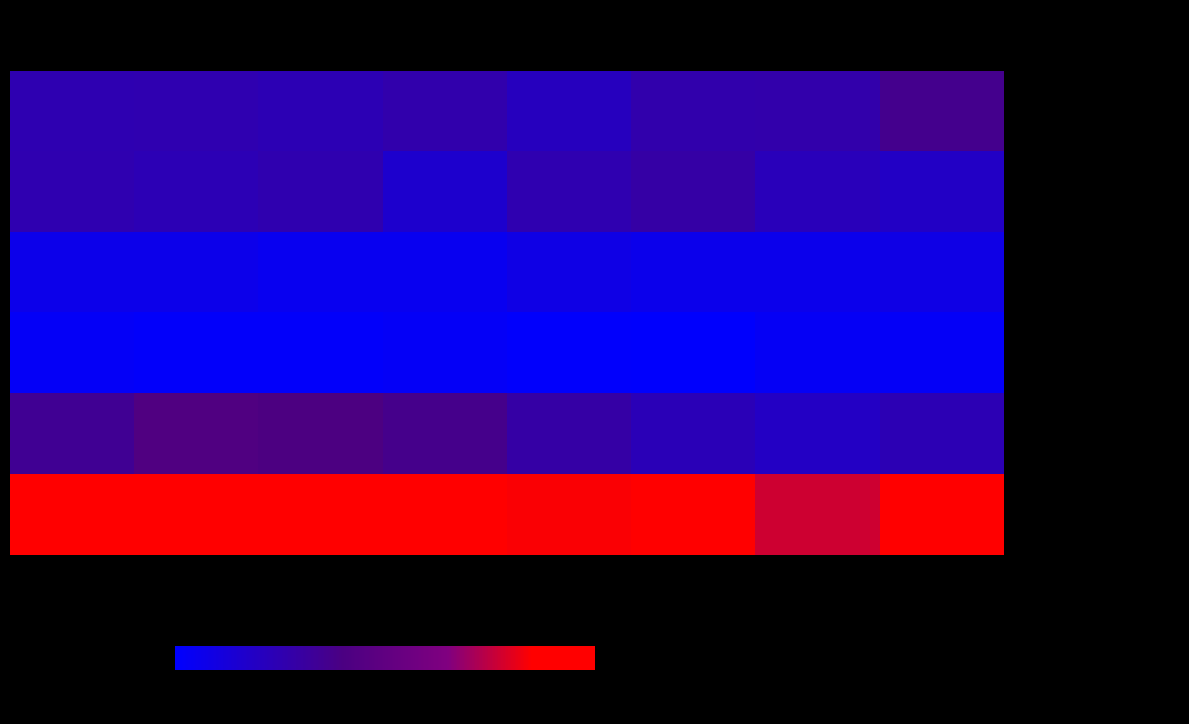

At which category does the chart reach its peak across all series?

2016